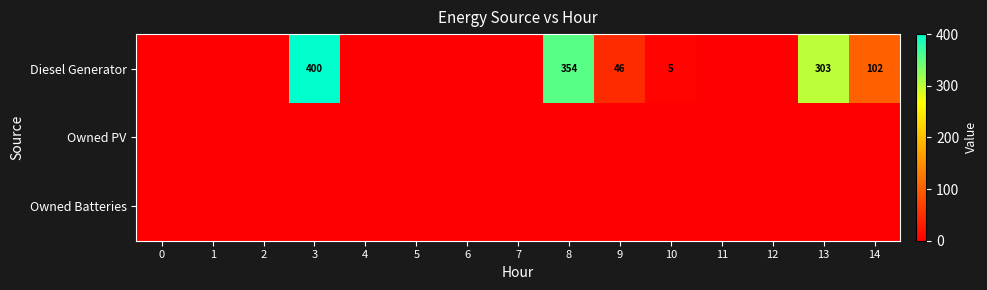

Which has a higher value, 3 or 8?

3